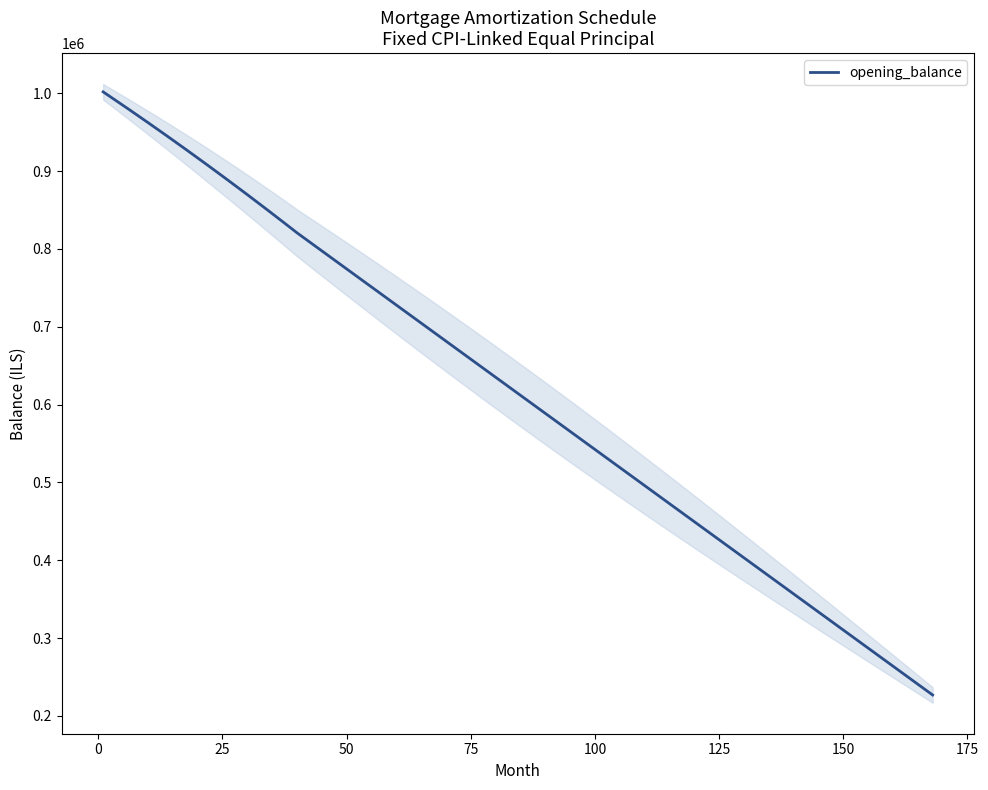

How many series are shown in this chart?

5